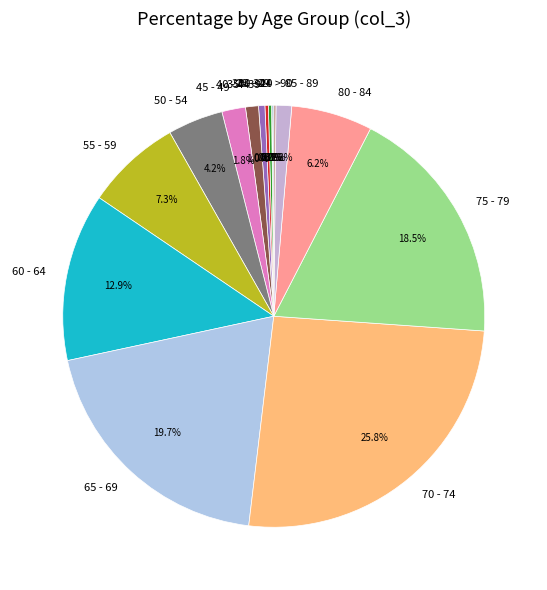

Is there any slice that represents more than half of the pie?

No